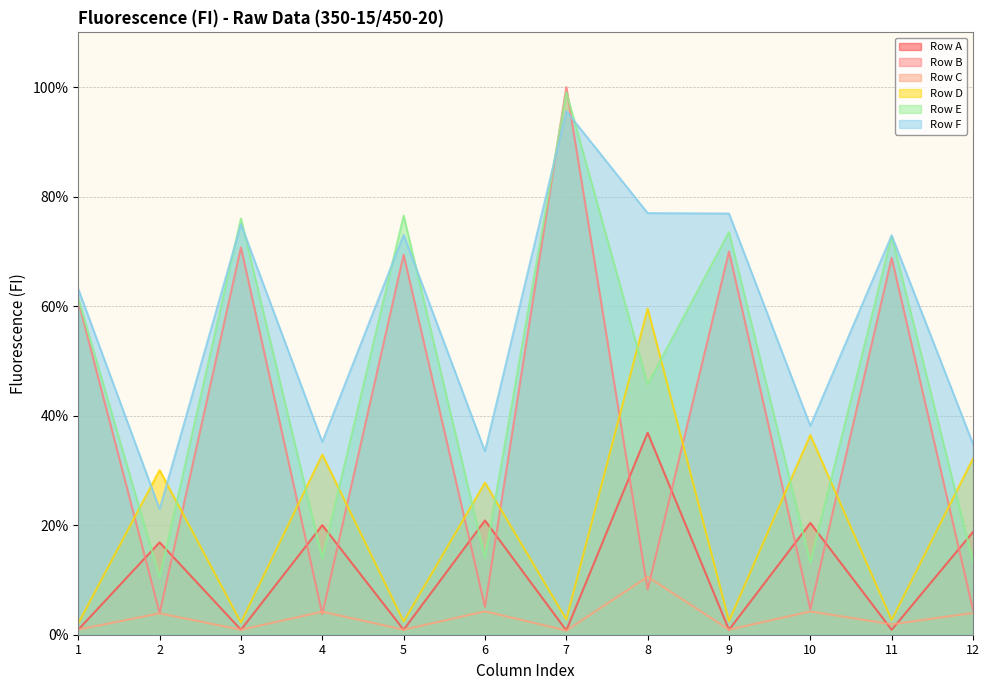

Count the number of data series in this chart.

6